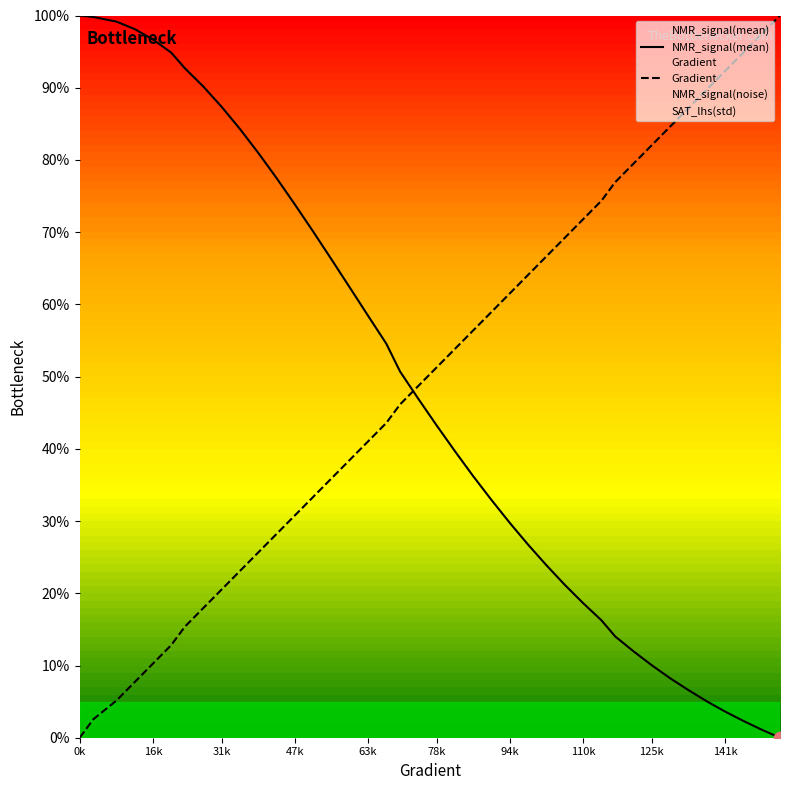

True or false: Gradient and NMR_signal(mean) intersect in this chart.

True